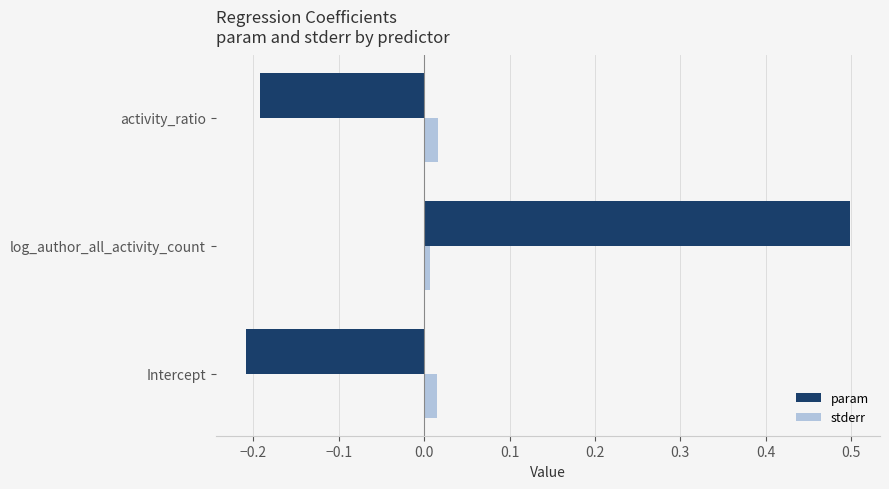

True or false: stderr has a value of 0.0 at log_author_all_activity_count.

True